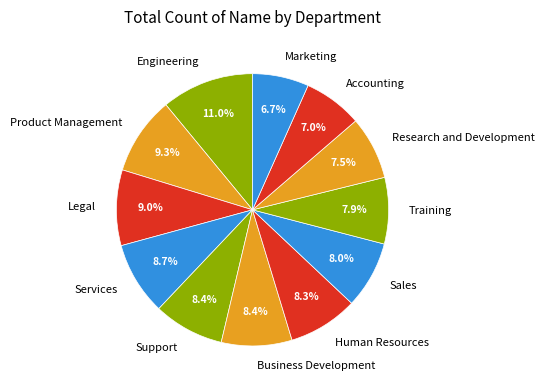

What percentage is NOT represented by Services?

91.3%